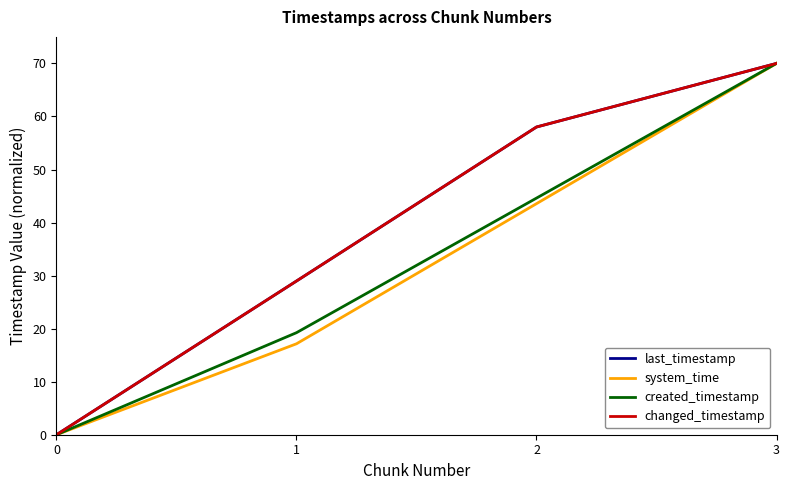

Is this an area chart (filled region under the line)?

No